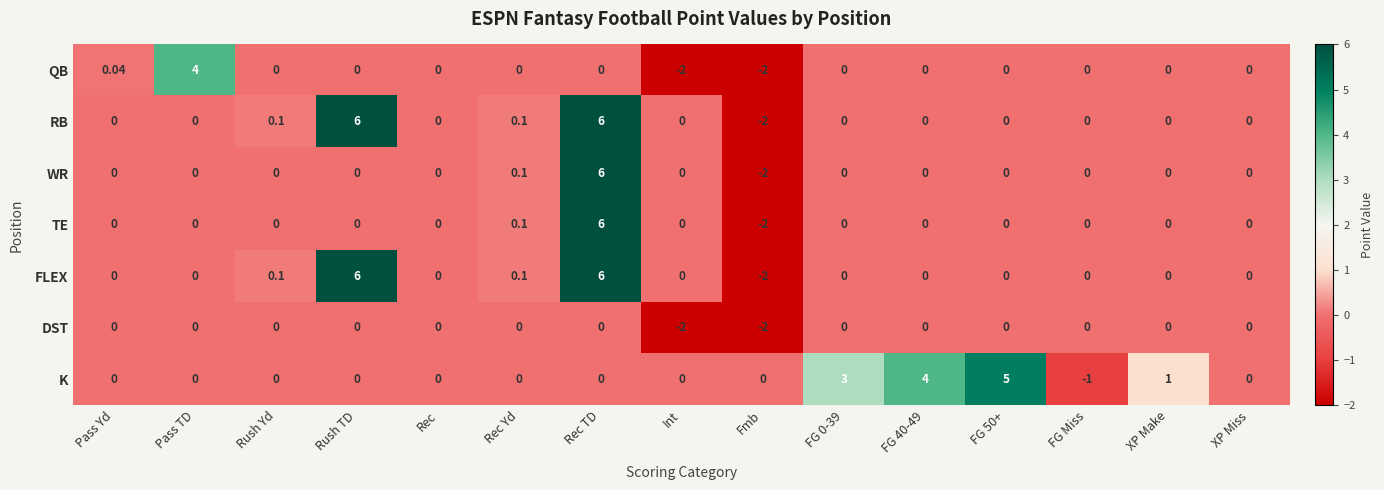

Which series has the largest total across all categories?

K